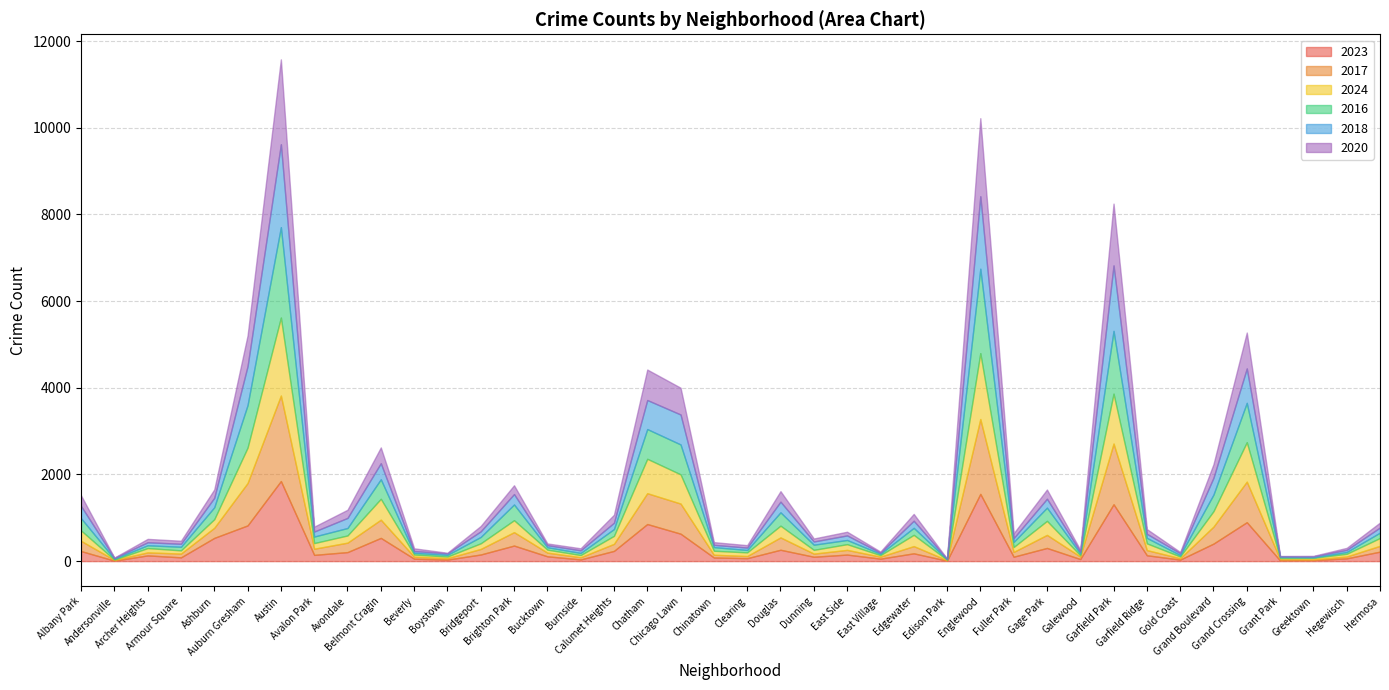

What is the greatest value displayed?

2086